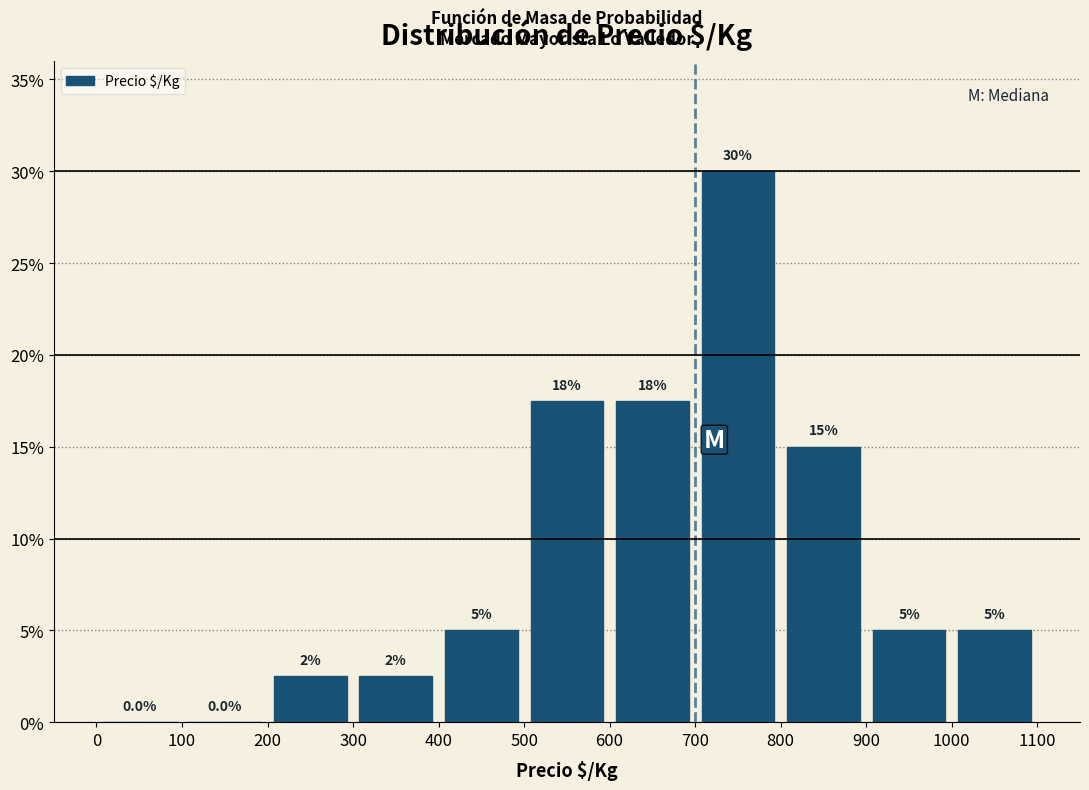

Over which range of the x-axis is the bar tallest?

700 to 800